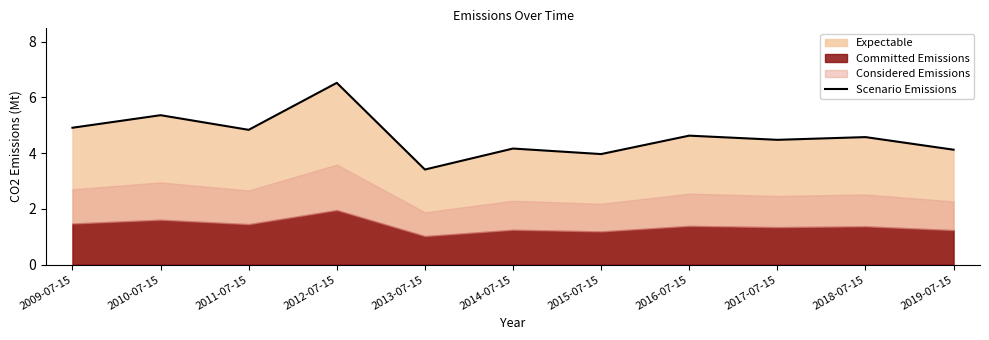

Is it true that the value at 2015-07-15 is 2.7?

False